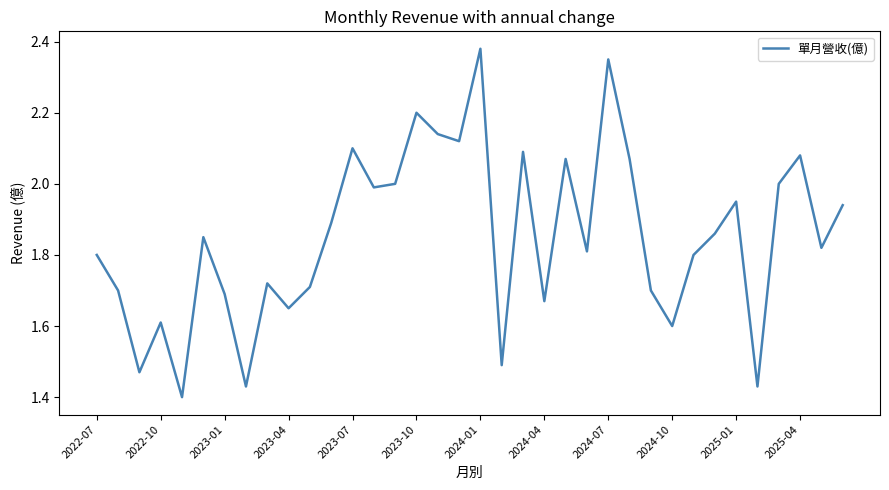

What value does the data have at 2023-10?

2.2